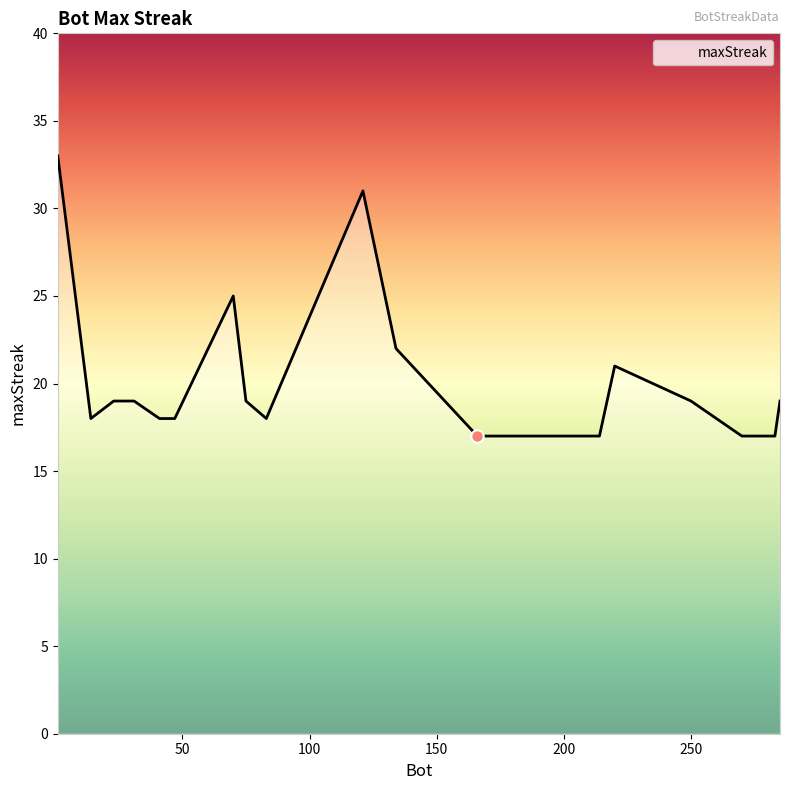

What is the greatest value displayed?

33